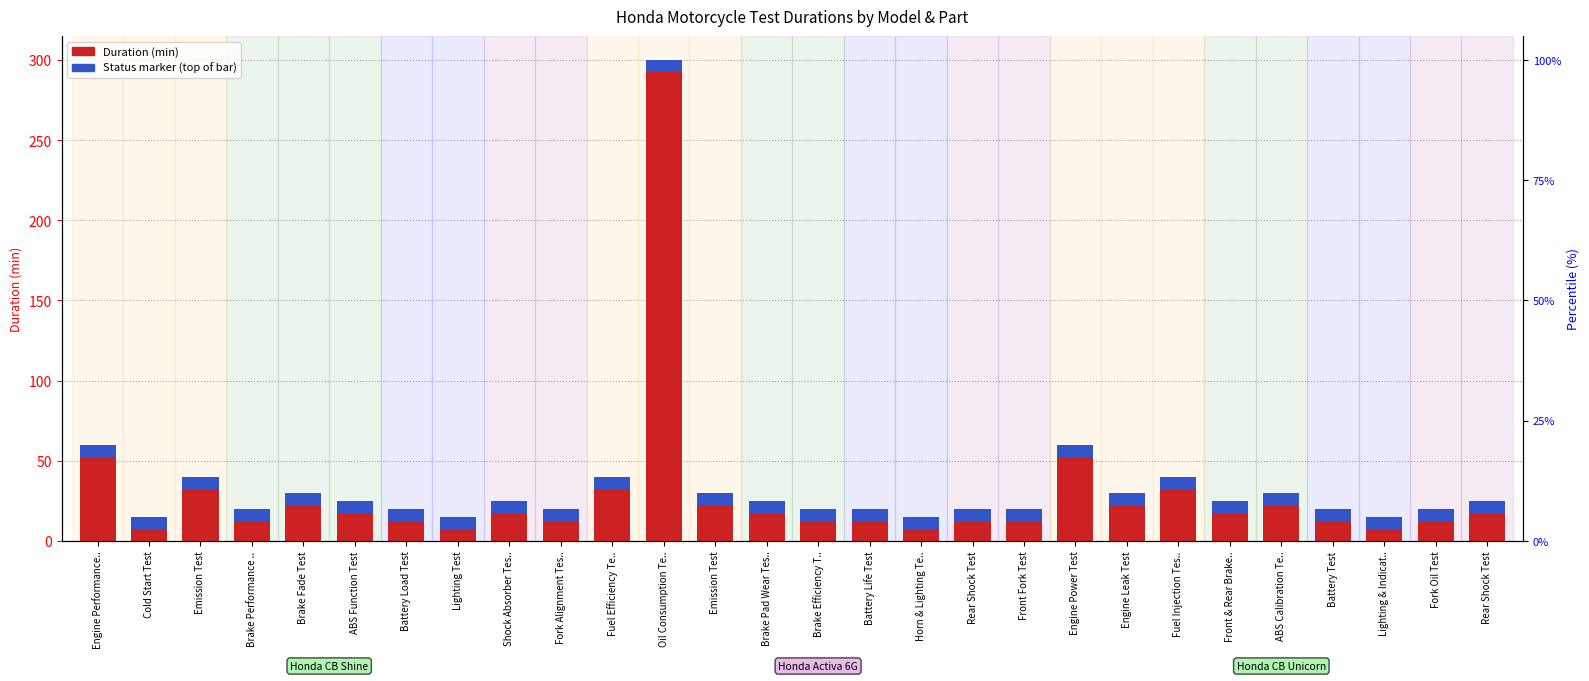

Reading left to right, what are all the values shown in this chart?

Engine Performance..=60	Cold Start Test=15	Emission Test=40	Brake Performance ..=20	Brake Fade Test=30	ABS Function Test=25	Battery Load Test=20	Lighting Test=15	Shock Absorber Tes..=25	Fork Alignment Tes..=20	Fuel Efficiency Te..=40	Oil Consumption Te..=300	Emission Test=30	Brake Pad Wear Tes..=25	Brake Efficiency T..=20	Battery Life Test=20	Horn & Lighting Te..=15	Rear Shock Test=20	Front Fork Test=20	Engine Power Test=60	Engine Leak Test=30	Fuel Injection Tes..=40	Front & Rear Brake..=25	ABS Calibration Te..=30	Battery Test=20	Lighting & Indicat..=15	Fork Oil Test=20	Rear Shock Test=25